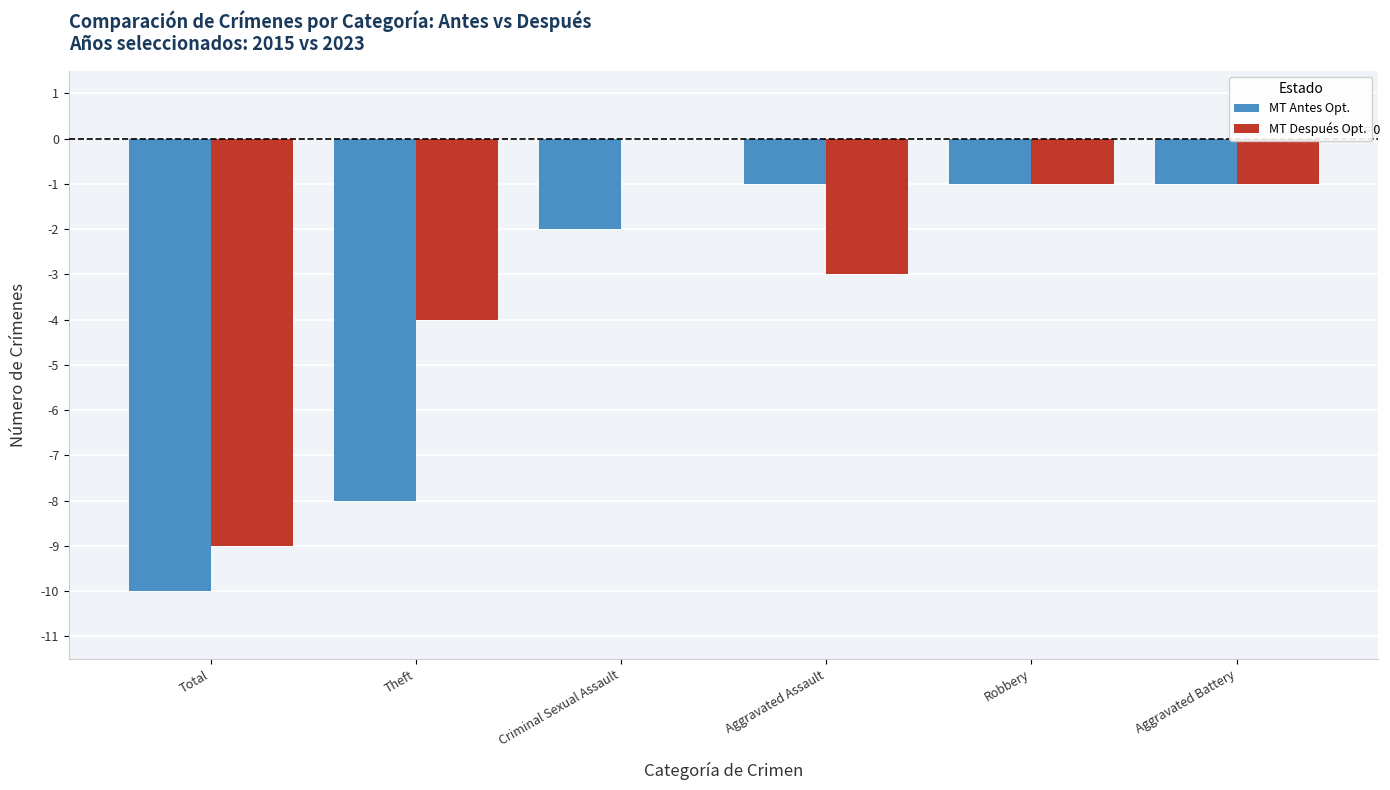

Which series has the largest total across all categories?

MT Después Opt.